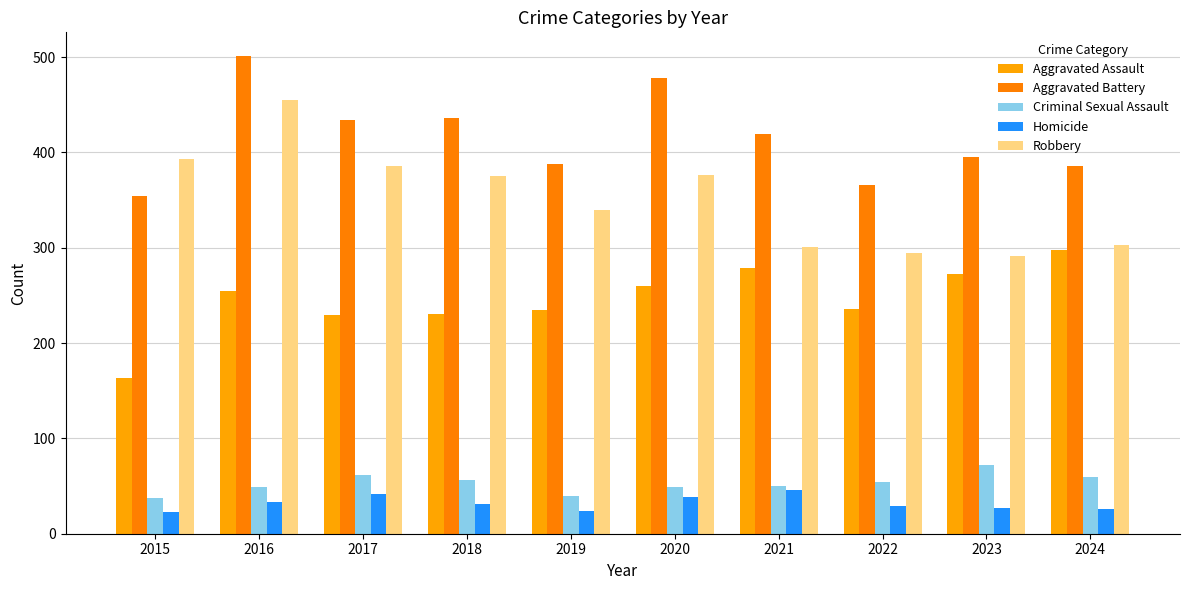

True or false: Robbery has a value of 88 at 2021.

False